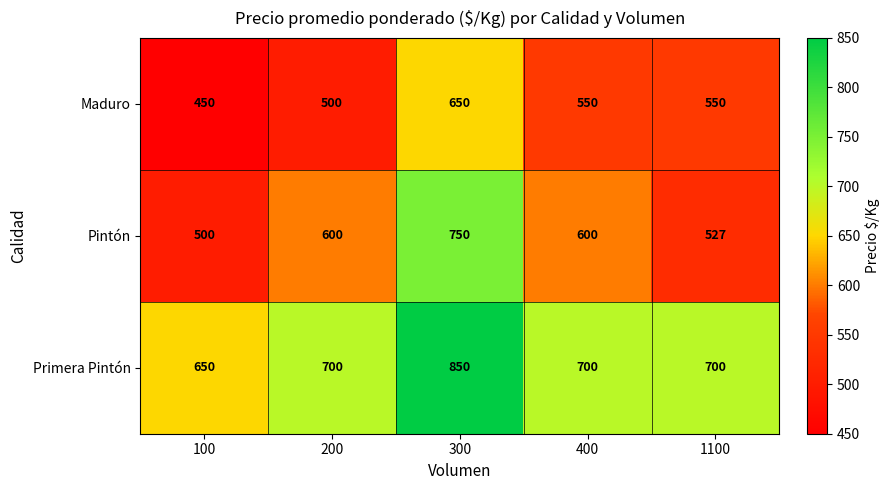

What is the highest value of the Maduro series?

650